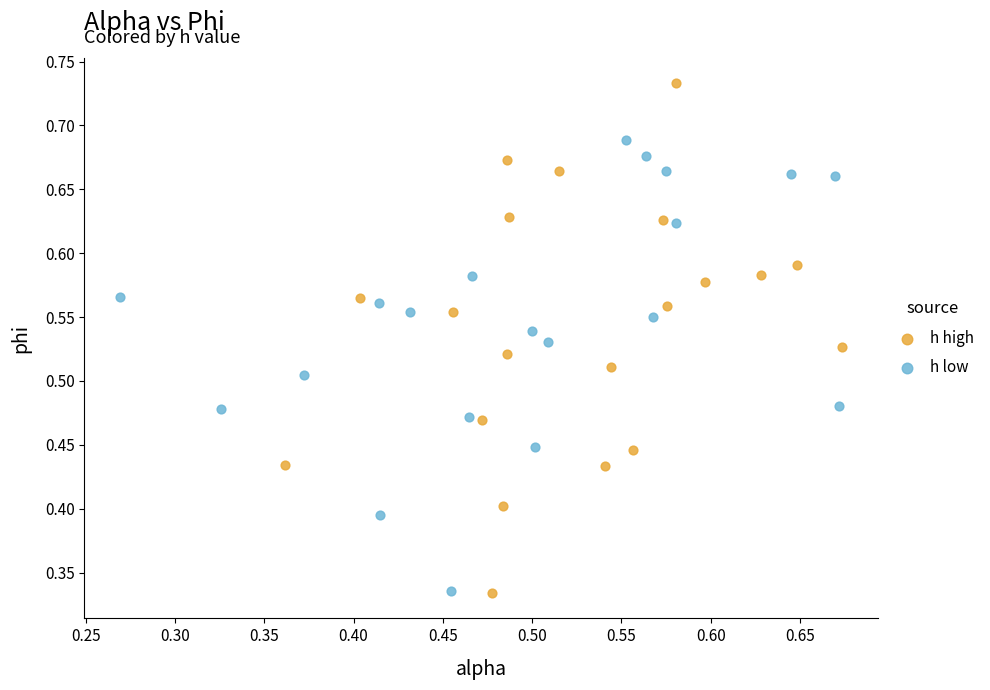

Which series contains the highest Y value?

h high